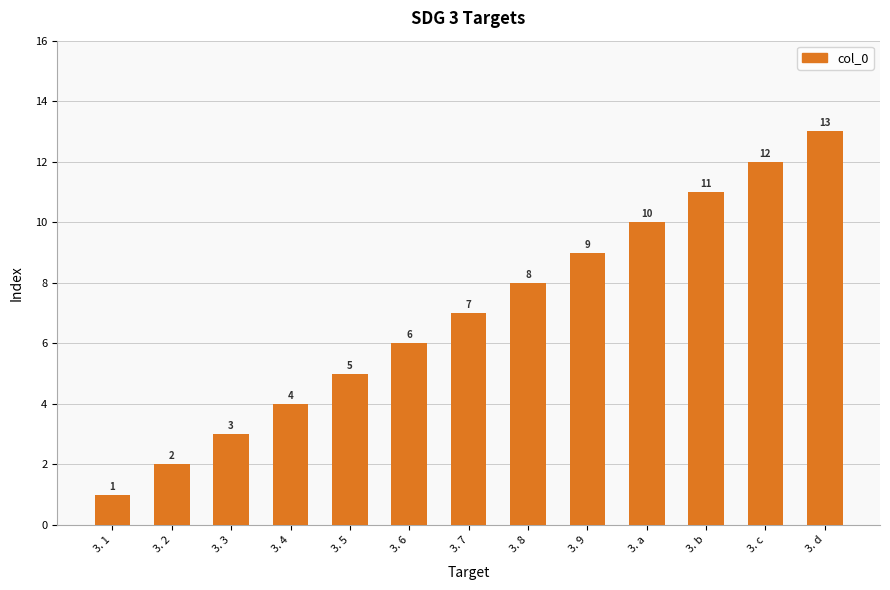

Which category has the highest value across all series?

3. d